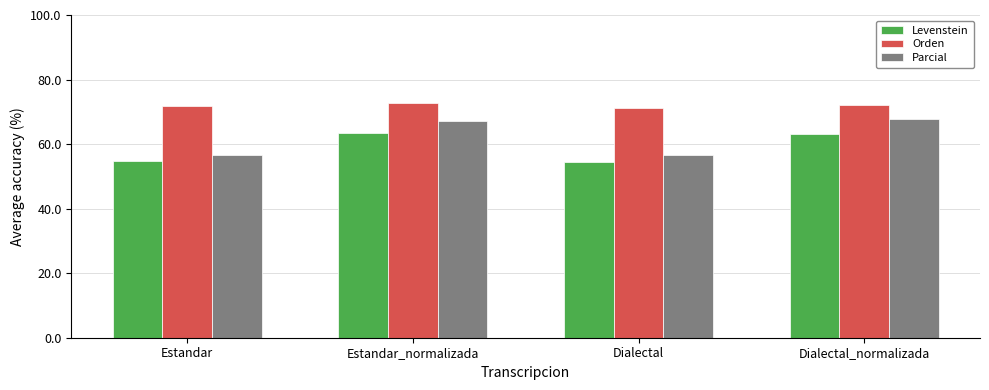

What is the difference between the second highest and second lowest values in the Orden series?

0.1